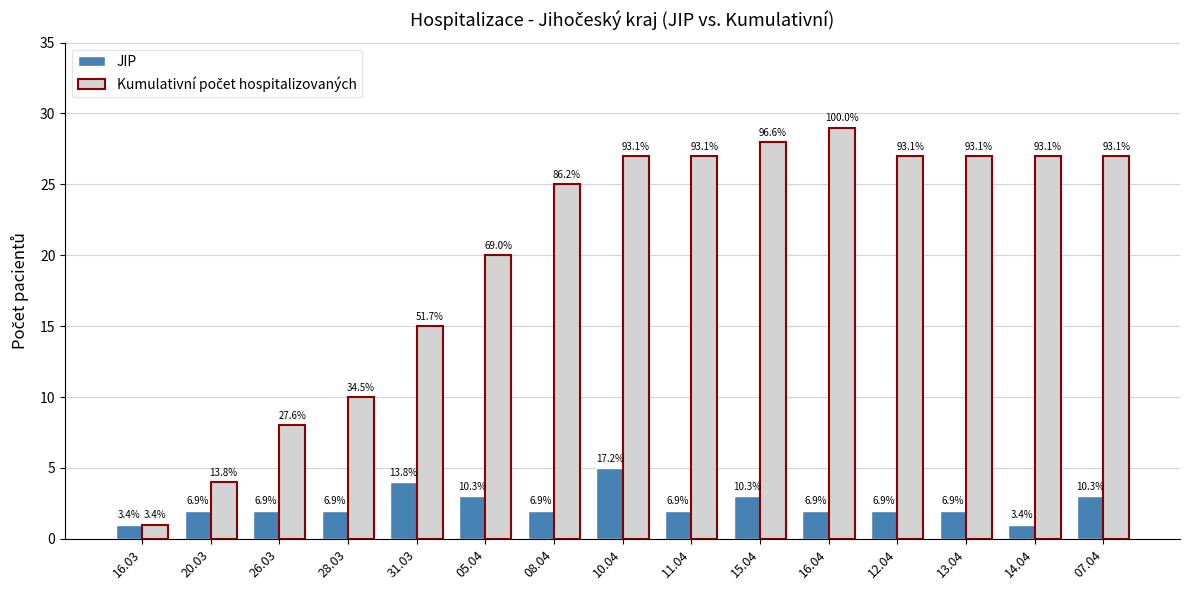

Does the chart contain stacked bars?

No